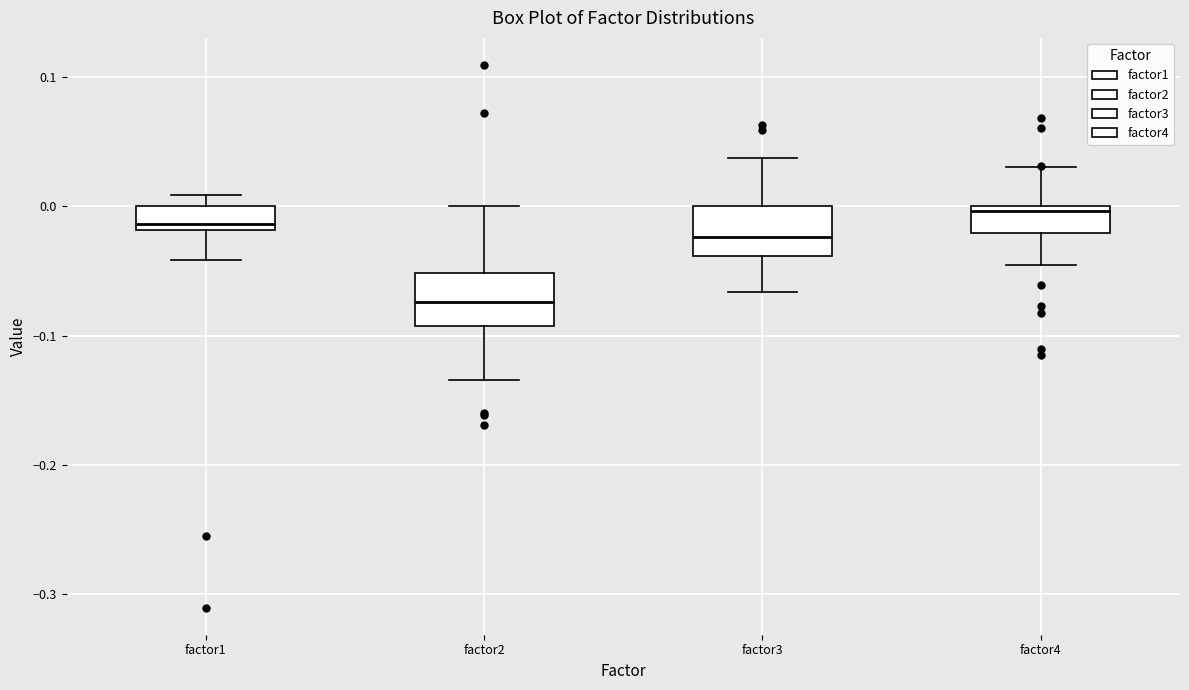

Where is the upper edge of the box for factor4 on the y-axis? The values are not printed on the chart, so give them approximately, as read against the axis.

0.00